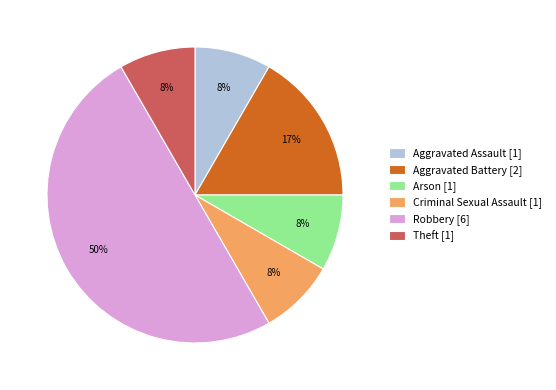

What percentage is the Theft [1] slice, to the nearest percent?

8%